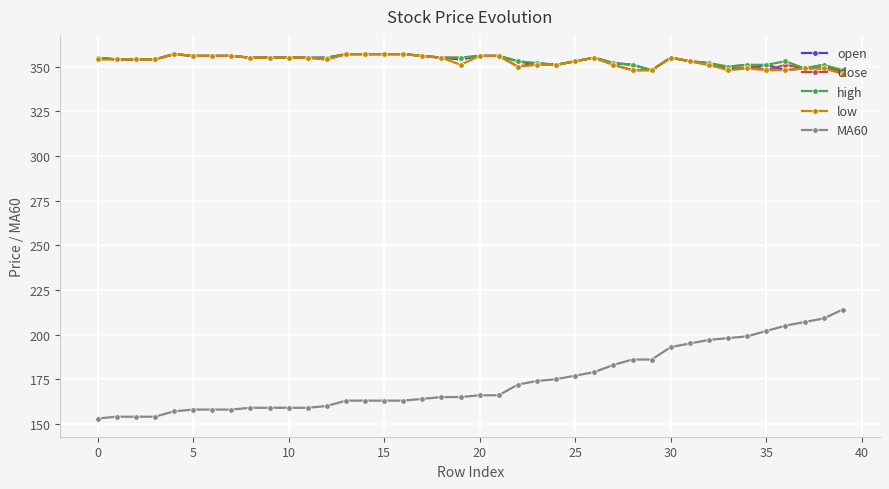

Which series has the widest spread of values?

MA60